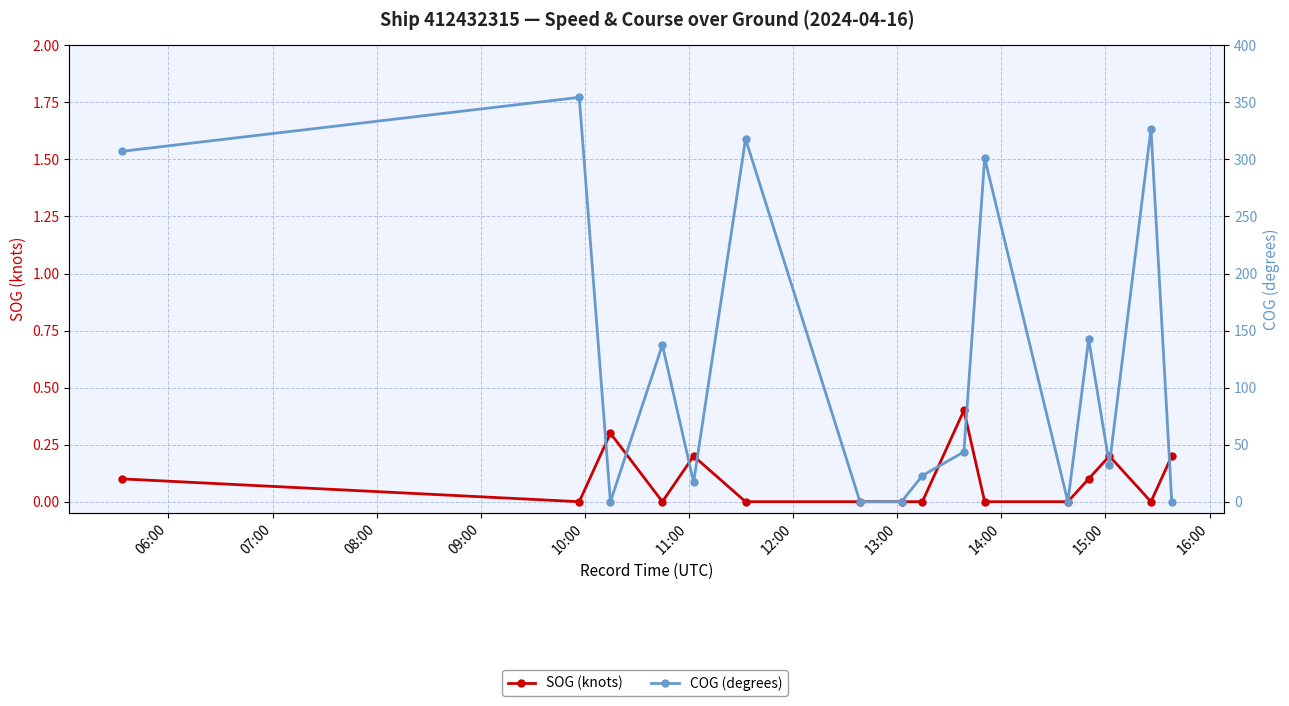

After their last crossing, which series has the higher values: SOG (knots) or COG (degrees)?

SOG (knots)